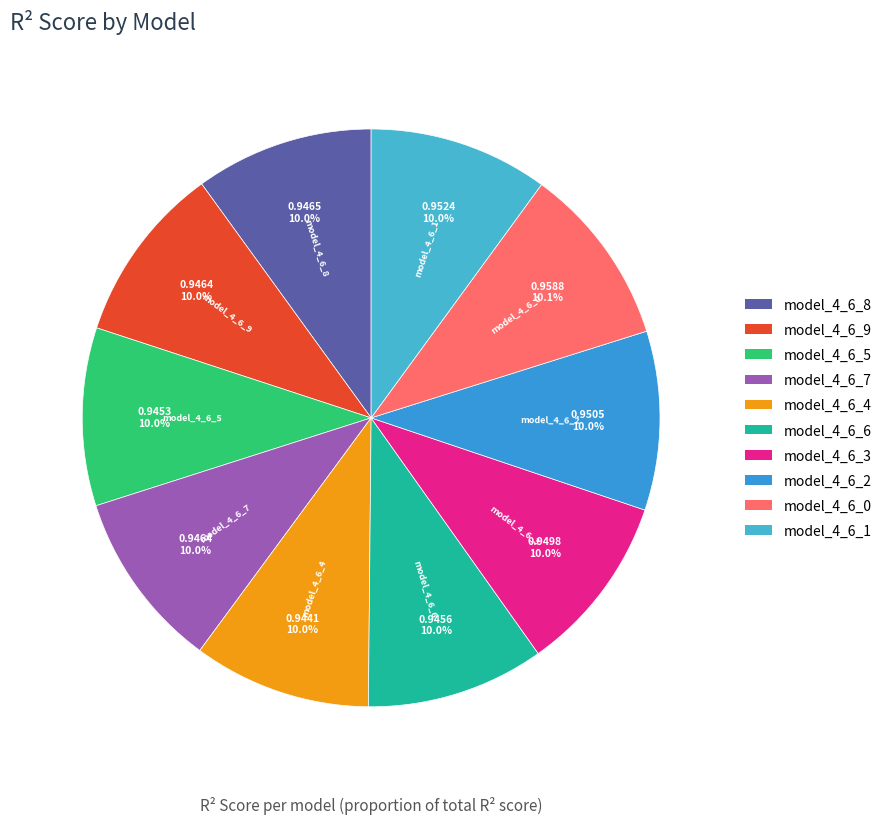

Is it true that model_4_6_7 is 10% of the pie?

True